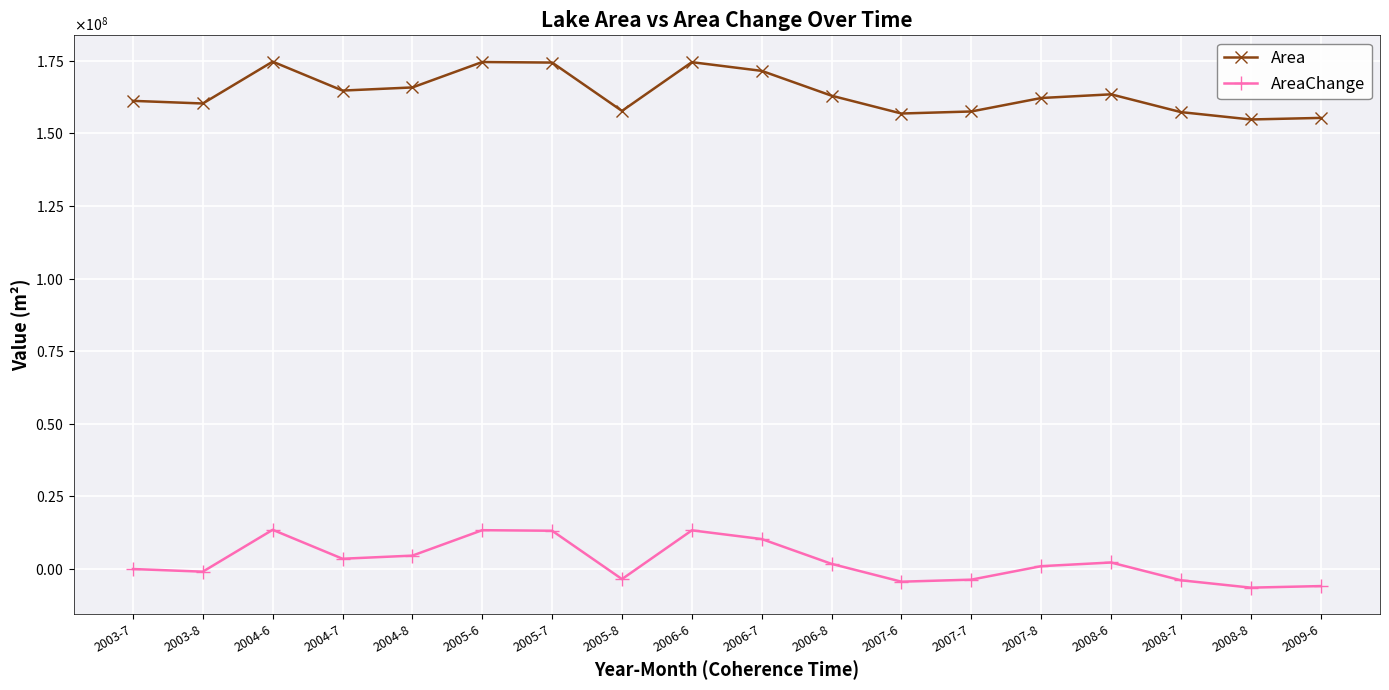

What is the sum of all Area values?

2949444300